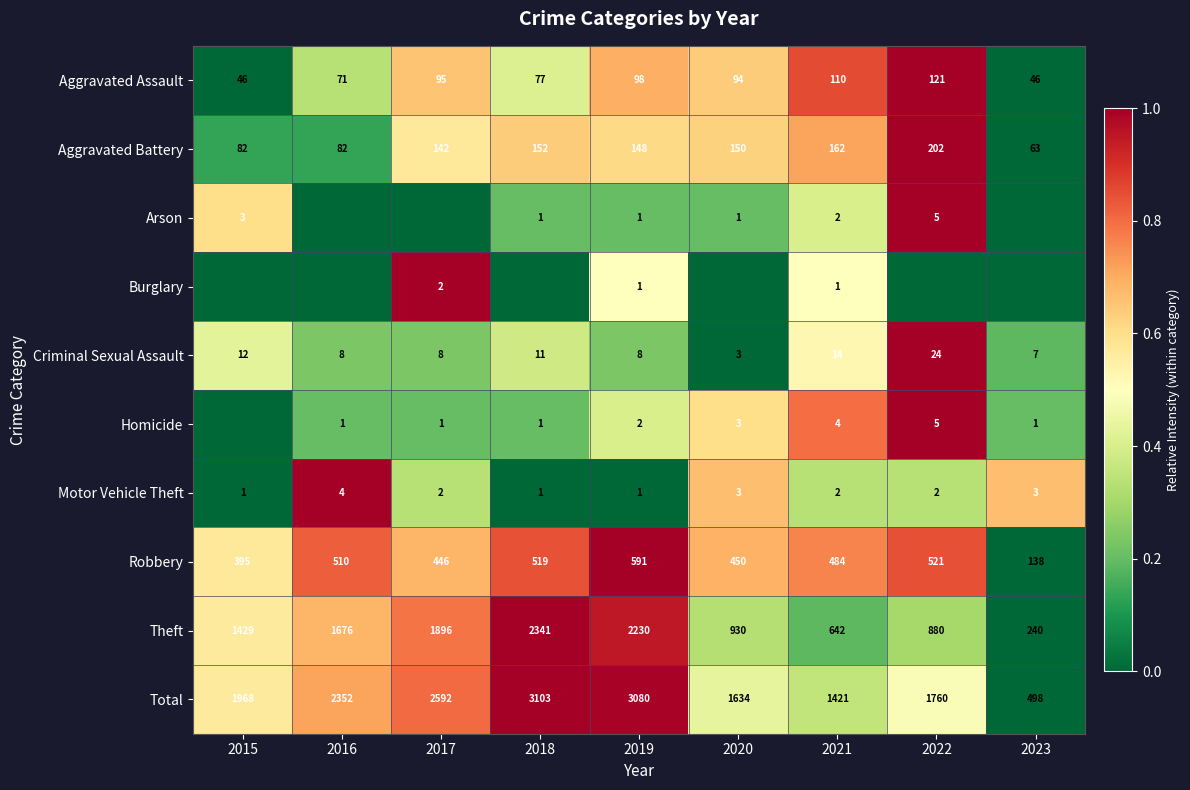

Read the Total value at 2023, to the nearest 100.

500